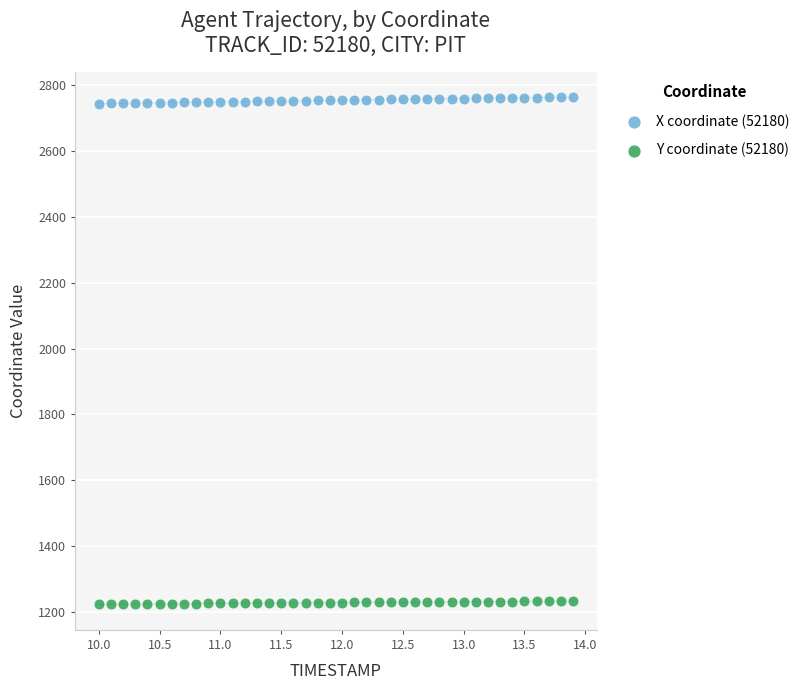

Which series contains the highest Y value?

X coordinate (52180)